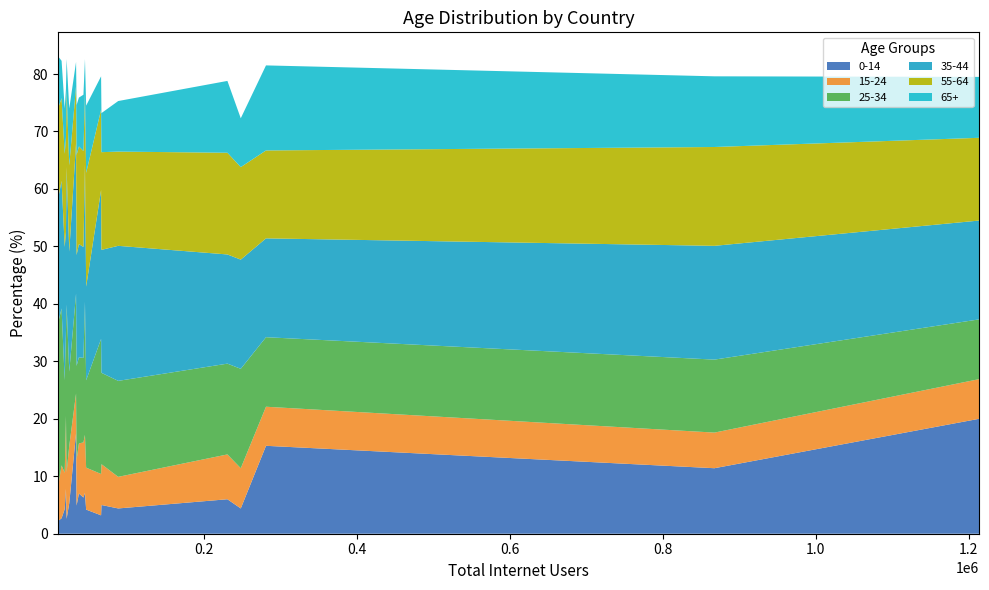

Reading left to right, transcribe all the data shown in this chart.

0-14: Canada=15.3	USA=20.0	Argentina=2.2	Brazil=2.6	Mexico=2.7	Austria=4.9	Belgium=7.0	Denmark=5.3	Finland=4.3	France=6.0	Germany=4.4	Ireland=17.5	Italy=4.4	Netherlands=5.0	Norway=7.8	Portugal=7.1	Spain=3.2	Sweden=6.3	Switzerland=4.2	UK=11.4
15-24: Canada=6.8	USA=6.9	Argentina=5.9	Brazil=8.1	Mexico=9.2	Austria=8.0	Belgium=8.7	Denmark=10.0	Finland=6.3	France=7.8	Germany=7.0	Ireland=6.9	Italy=5.5	Netherlands=7.1	Norway=12.7	Portugal=10.1	Spain=7.2	Sweden=9.6	Switzerland=7.3	UK=6.2
25-34: Canada=12.1	USA=10.4	Argentina=28.5	Brazil=29.2	Mexico=27.3	Austria=16.3	Belgium=15.0	Denmark=12.9	Finland=16.1	France=15.8	Germany=17.3	Ireland=17.4	Italy=16.7	Netherlands=15.9	Norway=14.6	Portugal=23.2	Spain=23.5	Sweden=14.7	Switzerland=15.2	UK=12.7
35-44: Canada=17.2	USA=17.2	Argentina=21.6	Brazil=23.9	Mexico=22.2	Austria=19.3	Belgium=19.7	Denmark=20.9	Finland=23.2	France=19.0	Germany=19.0	Ireland=26.2	Italy=23.5	Netherlands=21.4	Norway=17.4	Portugal=23.9	Spain=25.9	Sweden=19.3	Switzerland=16.3	UK=19.8
55-64: Canada=15.3	USA=14.4	Argentina=15.8	Brazil=13.5	Mexico=14.4	Austria=17.4	Belgium=17.0	Denmark=15.0	Finland=16.2	France=17.7	Germany=16.1	Ireland=9.9	Italy=16.4	Netherlands=17.0	Norway=16.4	Portugal=12.3	Spain=14.0	Sweden=16.7	Switzerland=19.8	UK=17.2
65+: Canada=14.8	USA=10.6	Argentina=9.1	Brazil=5.3	Mexico=6.5	Austria=8.7	Belgium=8.5	Denmark=9.9	Finland=7.9	France=12.5	Germany=8.5	Ireland=4.2	Italy=8.8	Netherlands=6.8	Norway=8.5	Portugal=6.0	Spain=5.8	Sweden=9.8	Switzerland=11.7	UK=12.3